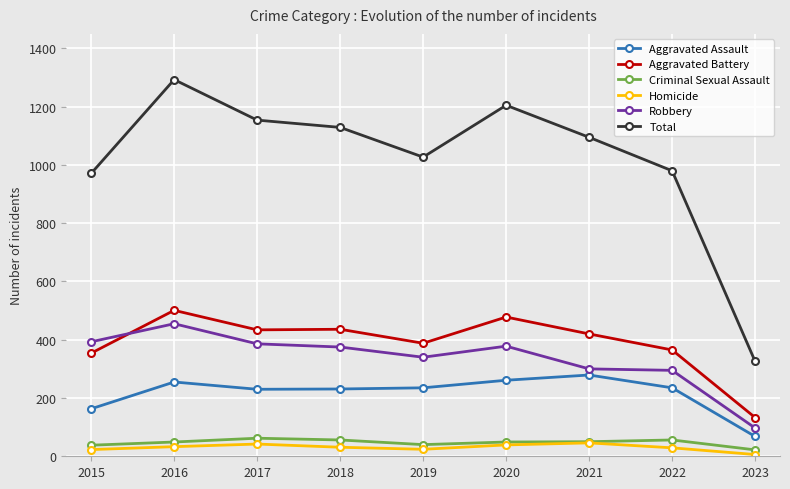

How many series are shown in this chart?

6